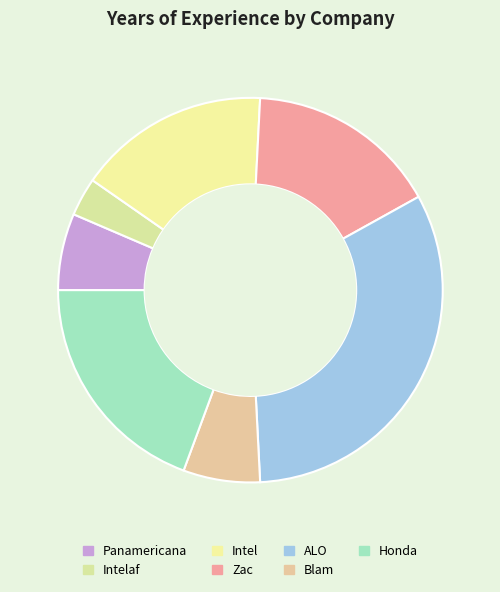

Count the number of slices in the pie.

7